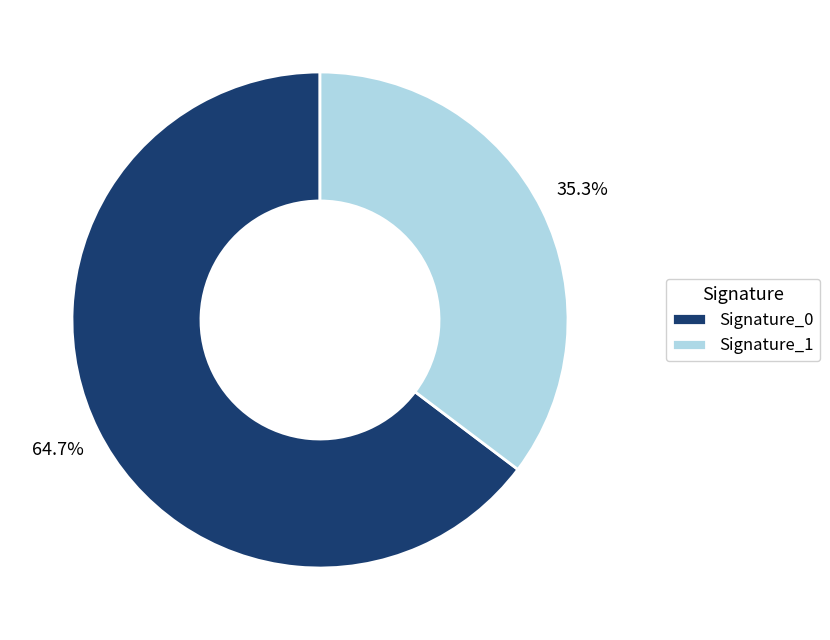

Which category has the biggest portion of the pie?

Signature_0